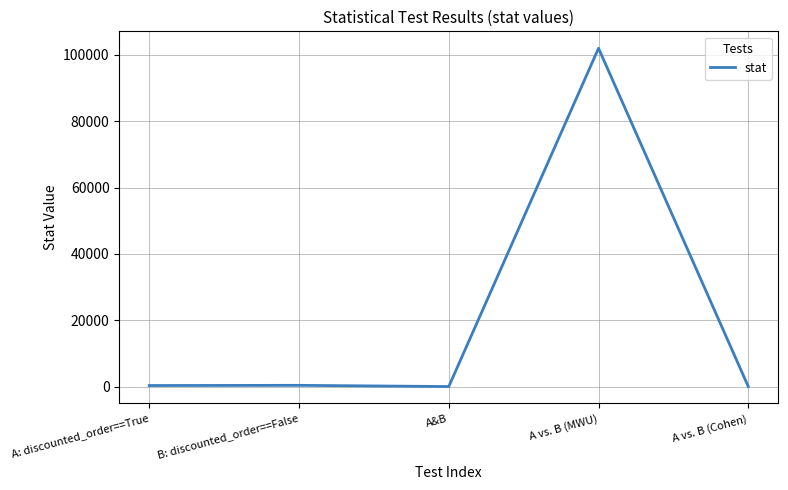

Is it true that the value at A: discounted_order==True is 309.9?

True